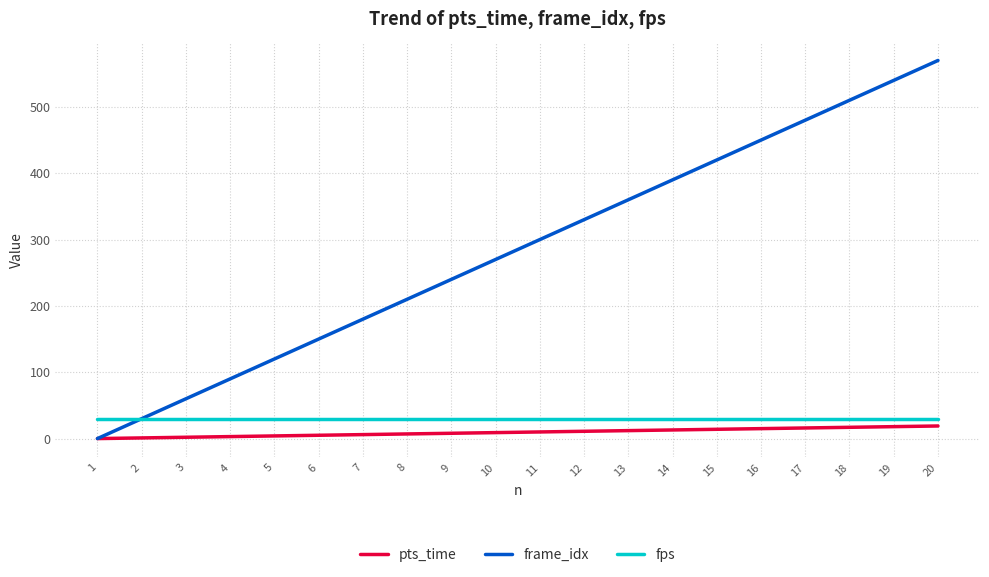

How many series are shown in this chart?

3